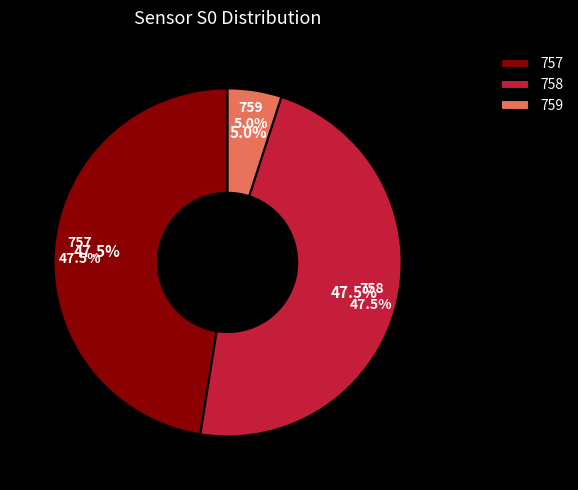

Does any single category account for the majority?

No